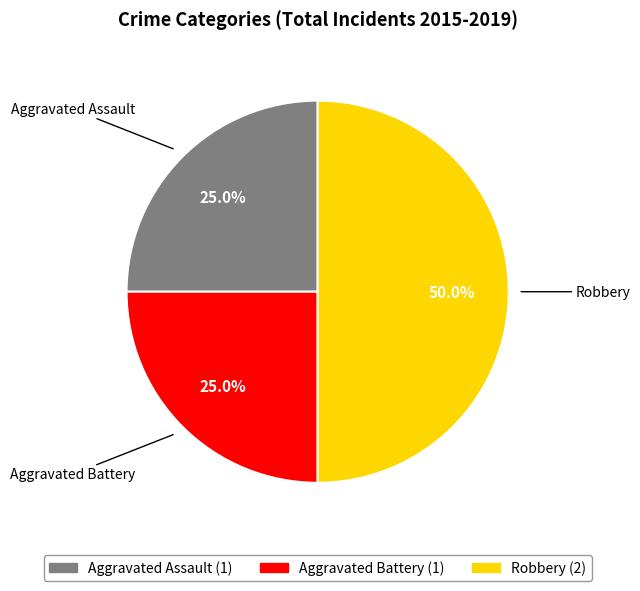

What is the total percentage of Aggravated Battery and Aggravated Assault?

50.0%